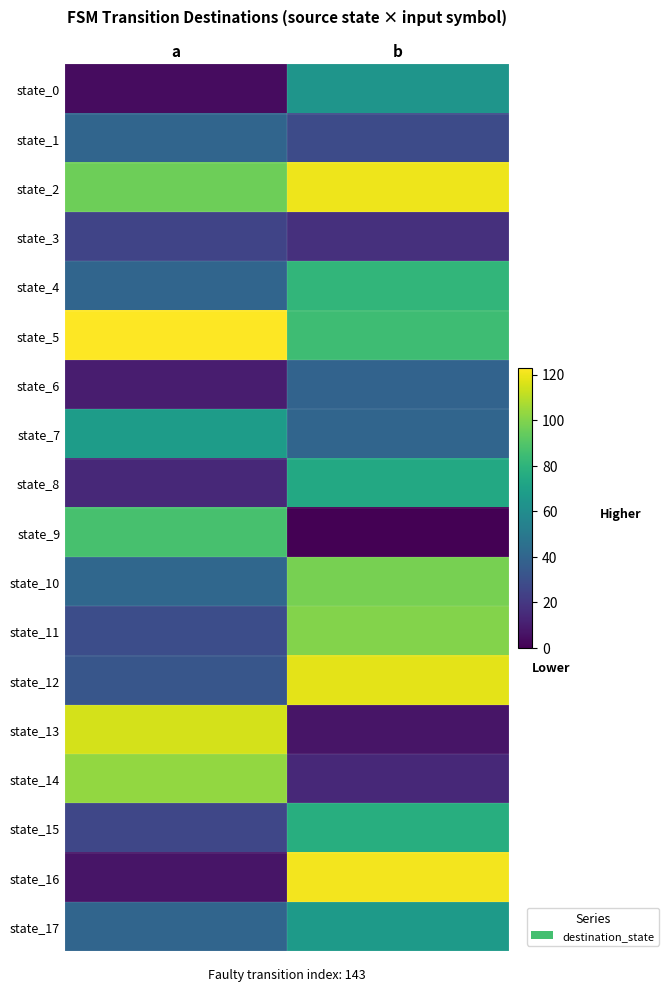

Reading right to left, extract all data points from this chart.

state_0: b=64	a=4
state_1: b=28	a=40
state_2: b=120	a=96
state_3: b=17	a=25
state_4: b=81	a=40
state_5: b=85	a=123
state_6: b=39	a=10
state_7: b=40	a=68
state_8: b=74	a=14
state_9: b=0	a=87
state_10: b=98	a=41
state_11: b=100	a=29
state_12: b=118	a=33
state_13: b=7	a=115
state_14: b=14	a=103
state_15: b=77	a=26
state_16: b=121	a=7
state_17: b=67	a=40